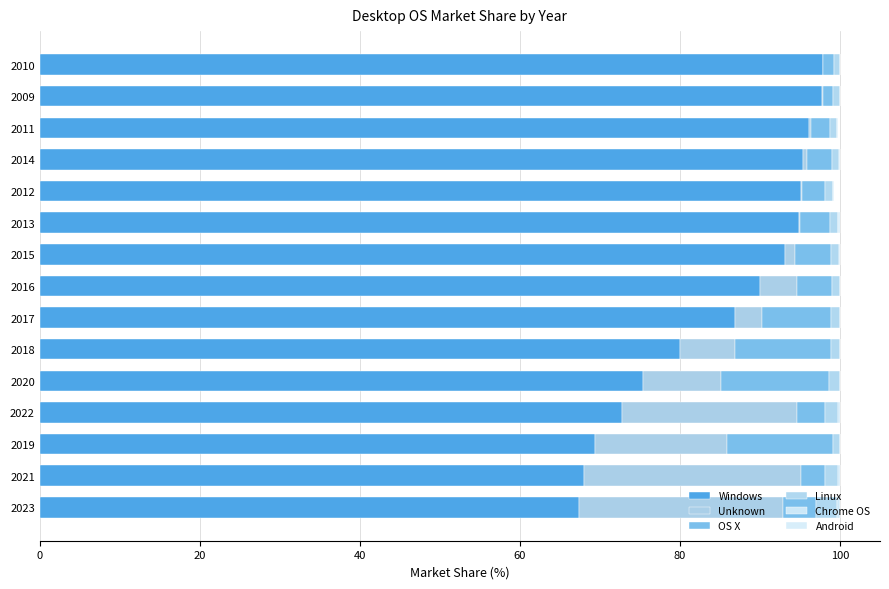

How many data points does each series have?

15